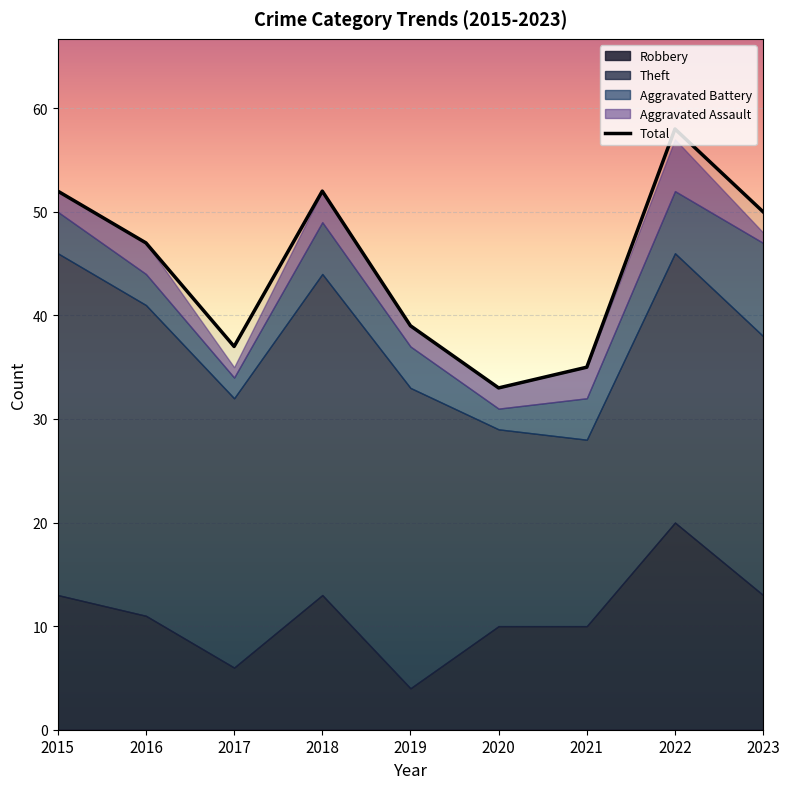

Which series changed the most between 2015 and 2019?

Total